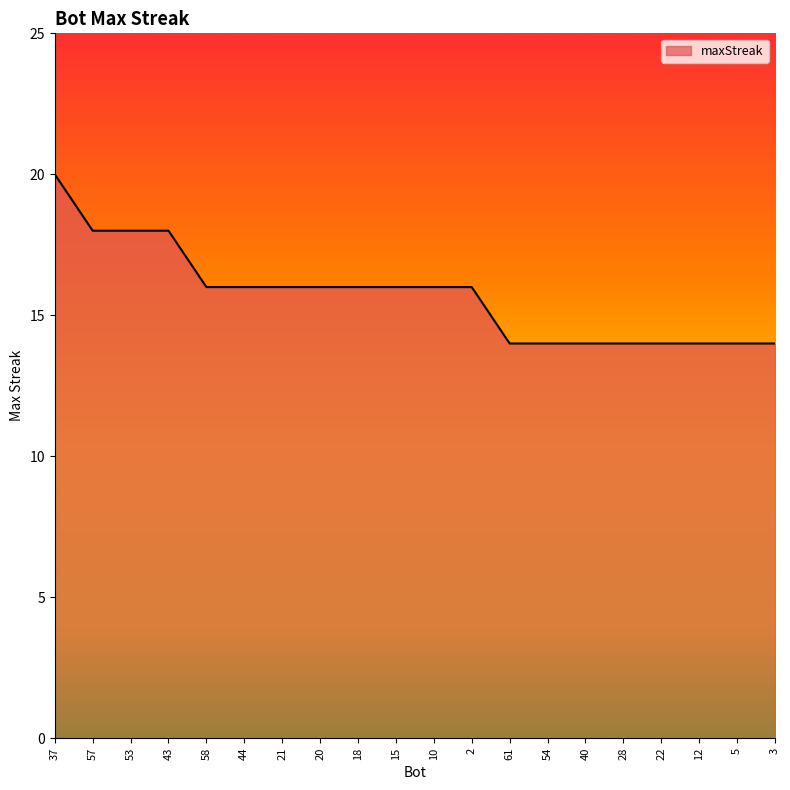

What is the difference between the maximum and minimum values?

6